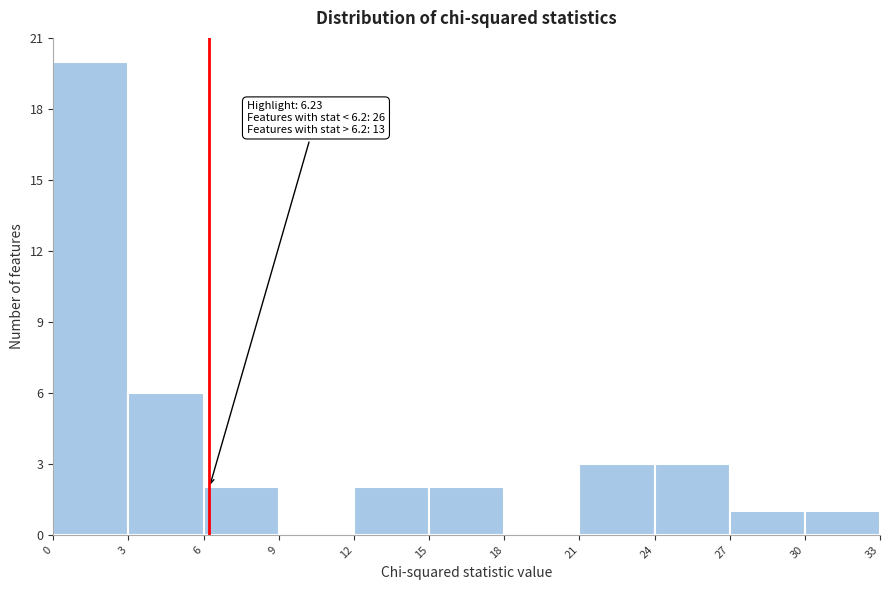

Over which range of the x-axis is the bar tallest?

0 to 3